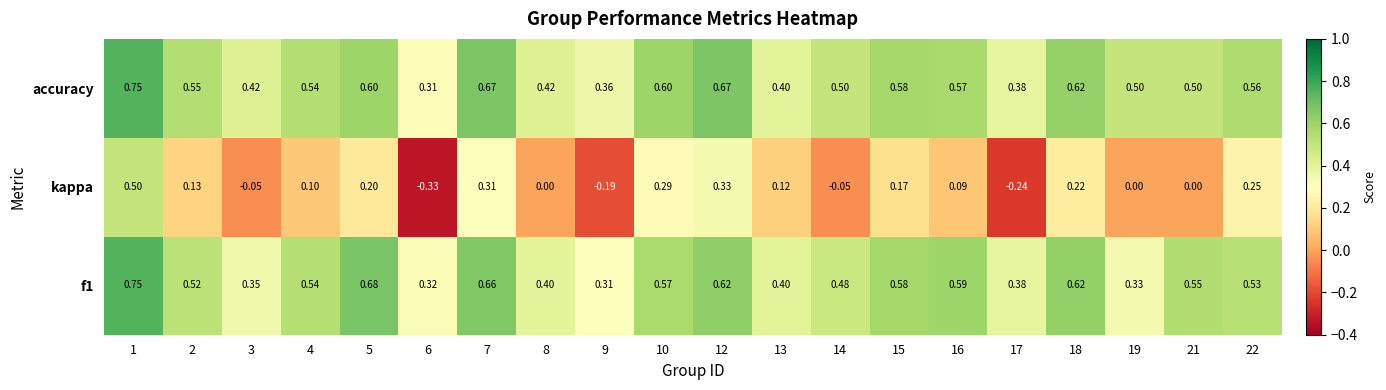

Which series changed the most between 5 and 14?

kappa